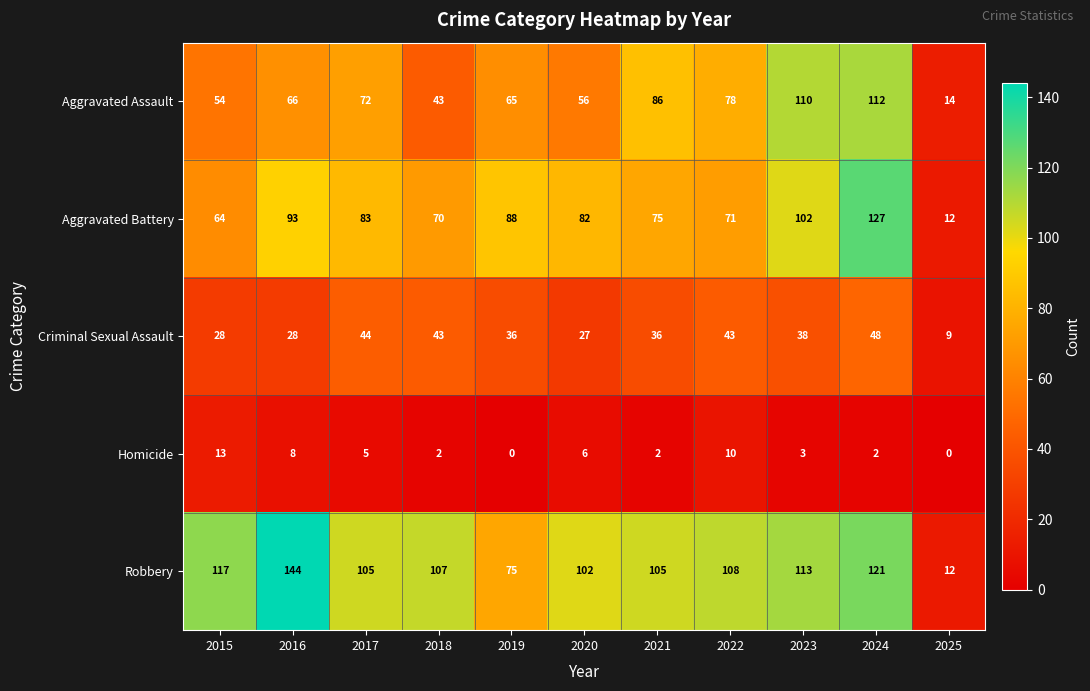

The Aggravated Battery series shows 28 at 2017. True or false?

False